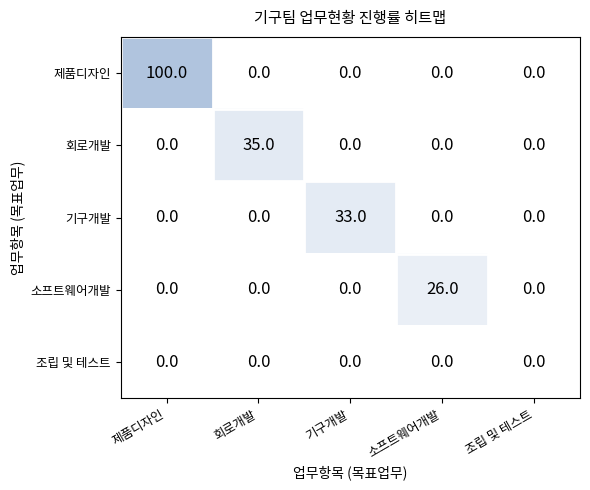

Reading left to right, extract all data points from this chart.

제품디자인: 100	0	0	0	0
회로개발: 0	35	0	0	0
기구개발: 0	0	33	0	0
소프트웨어개발: 0	0	0	26	0
조립 및 테스트: 0	0	0	0	0